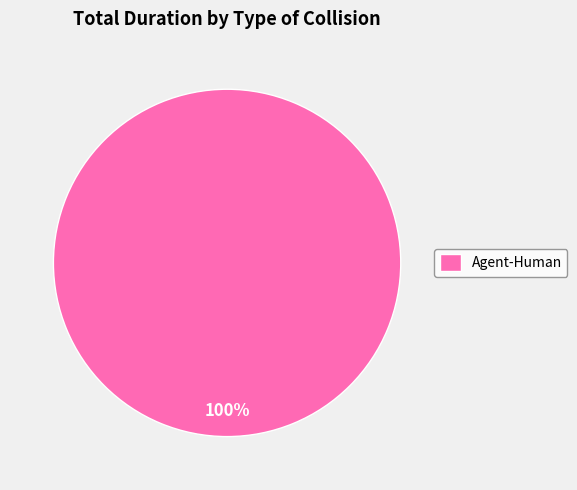

To the nearest percent, what percentage of the pie is Agent-Human?

100%